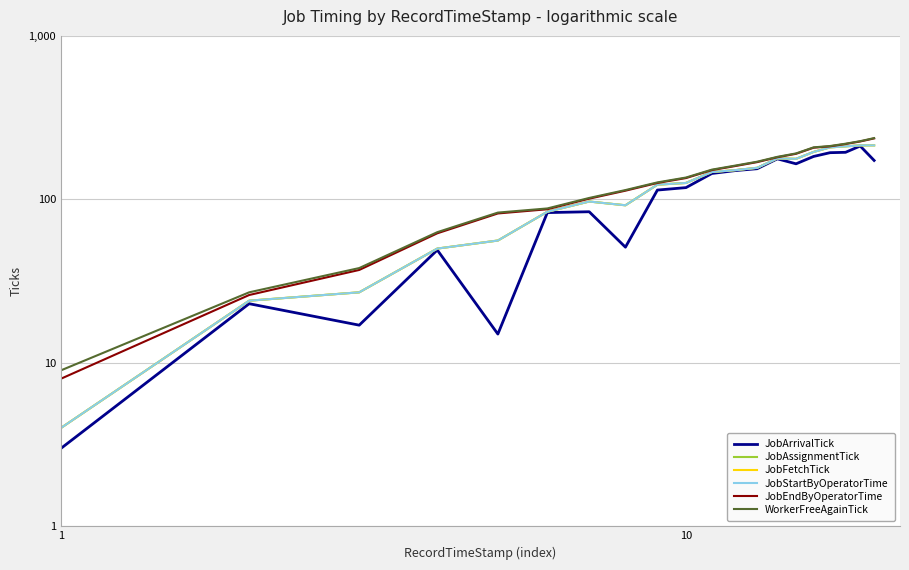

What is the maximum value shown in the chart?

237